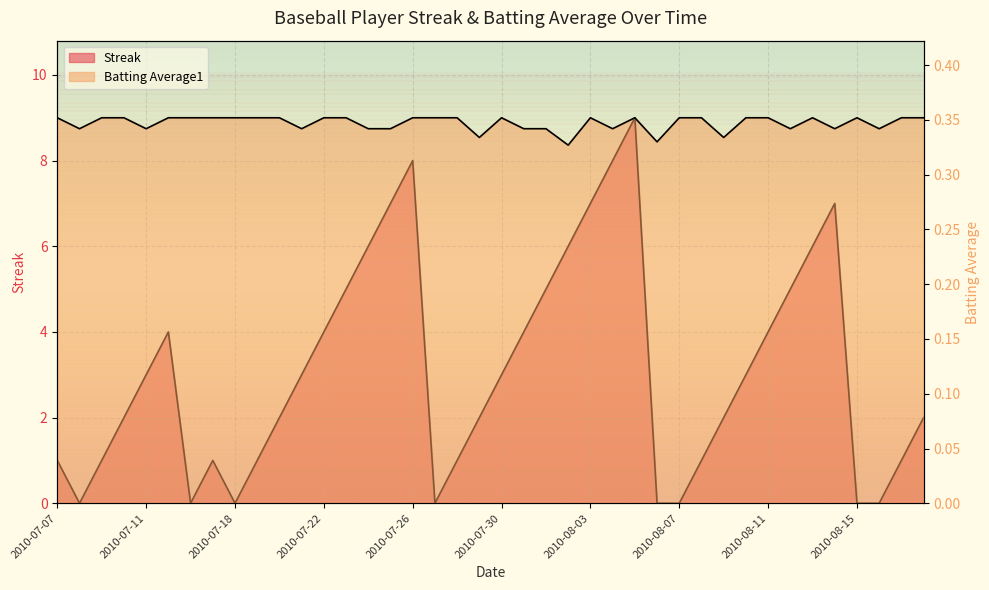

What is the value of the Streak point at the 31st from the left?

2.0